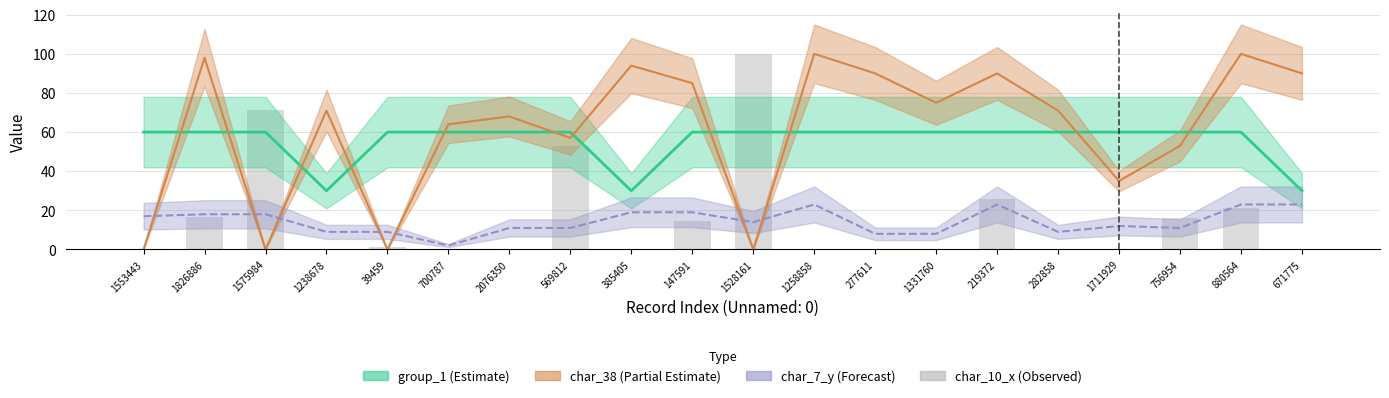

True or false: the data shows 7.7 at 147591.

False